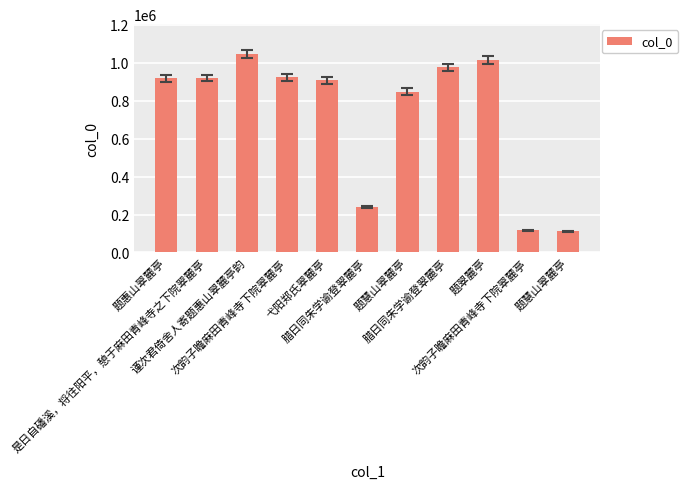

How many bars are there in total?

11